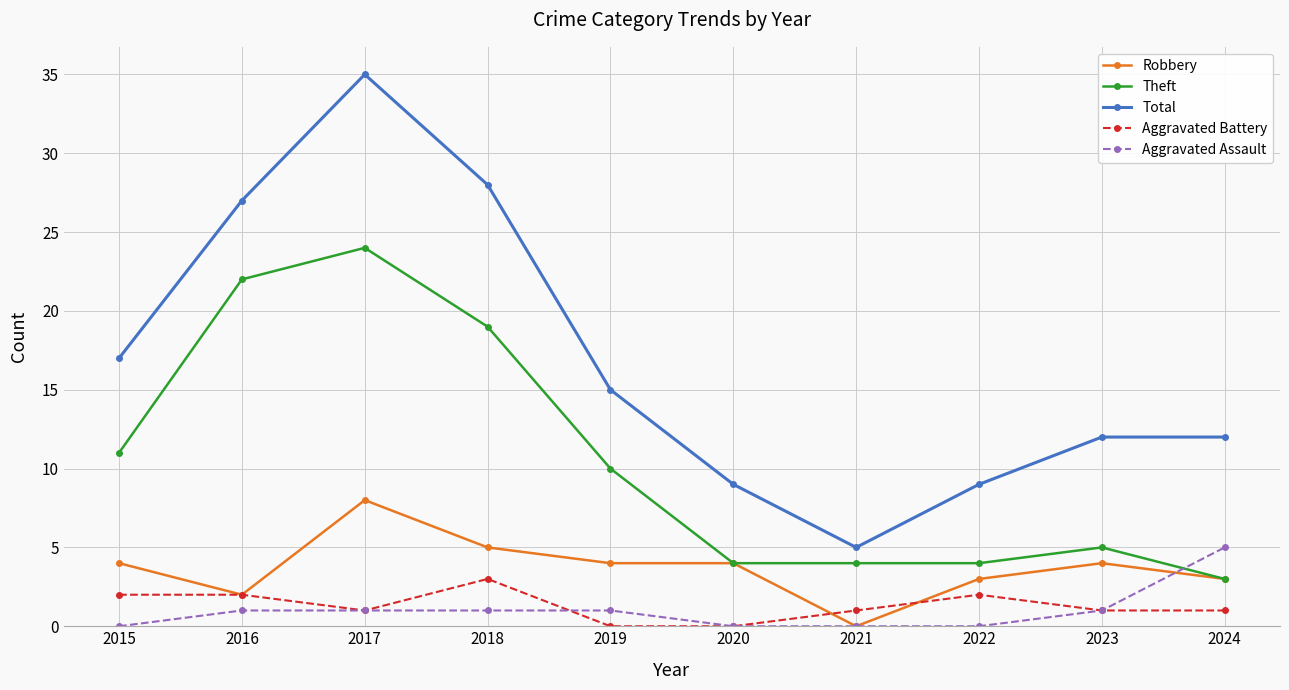

Where is the first local maximum for Total?

2017